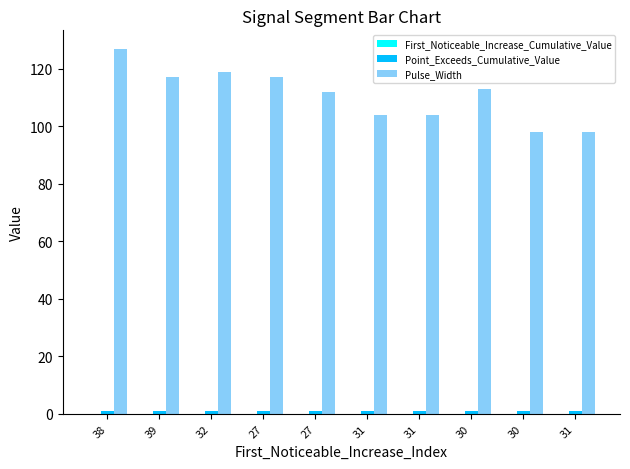

How many groups of bars are there?

10